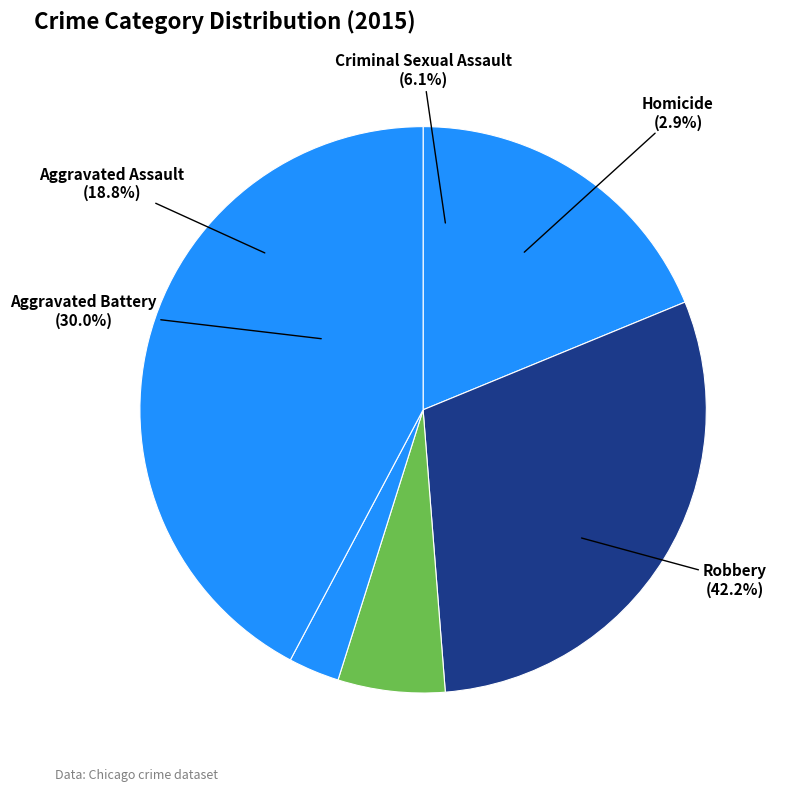

How many segments does this pie chart have?

5